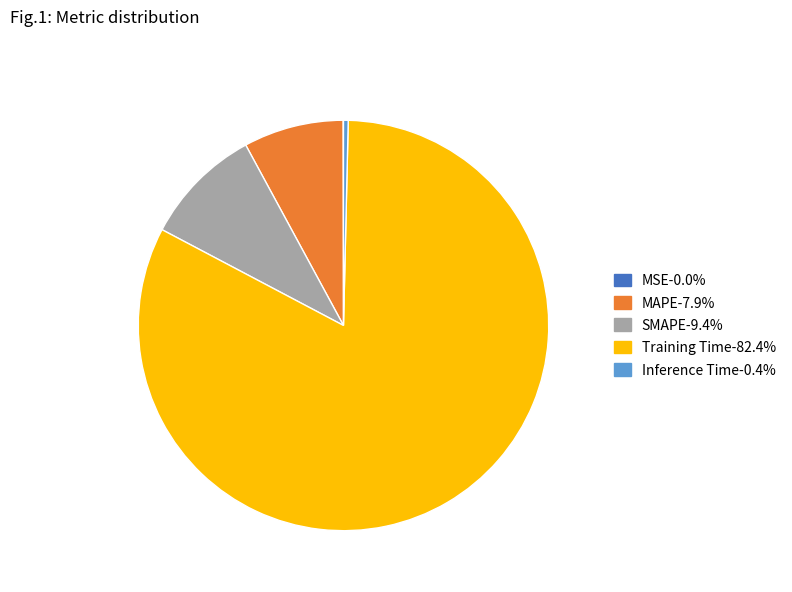

Is Training Time-82.4% the majority of the pie?

Yes